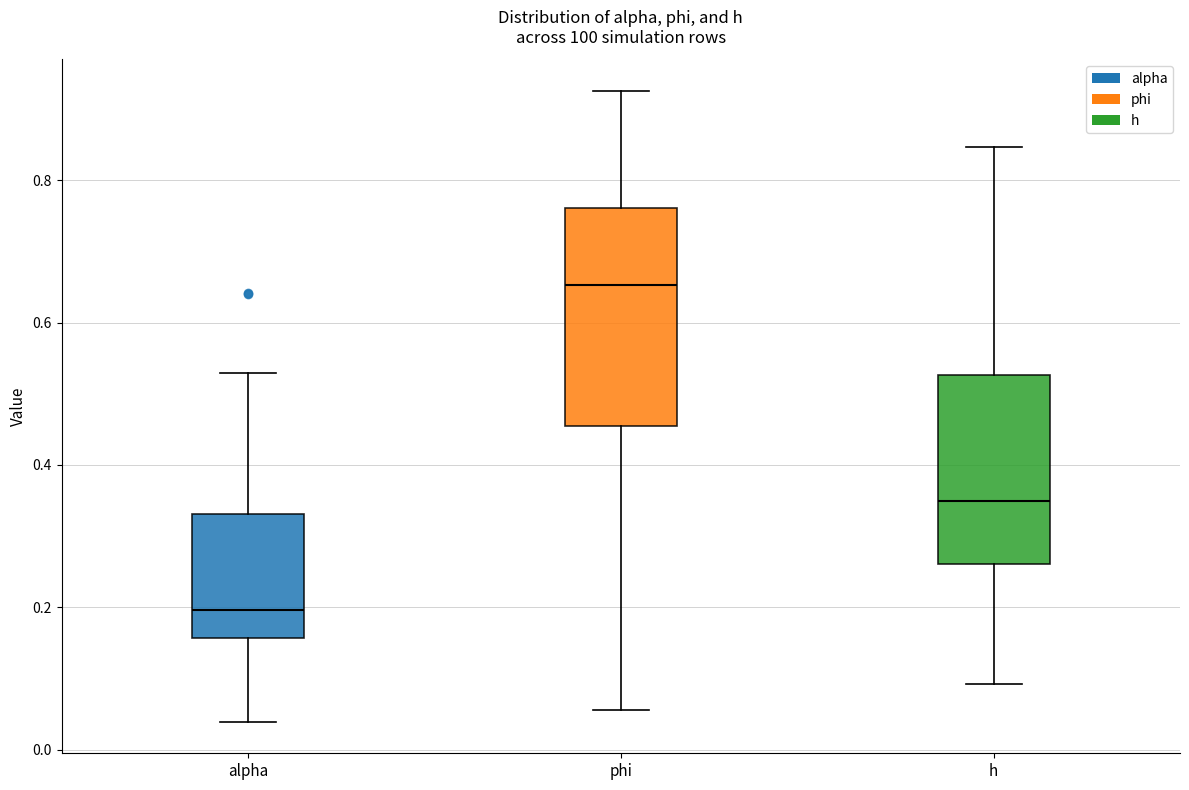

Reading left to right, read every box against the y-axis: the position of its median line, the range the box covers, and the ends of its whiskers. The values are not printed on the chart, so give them approximately, as read against the axis.

alpha: median 0.20, box 0.16 to 0.34, whiskers 0.04 to 0.52
phi: median 0.66, box 0.46 to 0.76, whiskers 0.06 to 0.92
h: median 0.34, box 0.26 to 0.52, whiskers 0.10 to 0.84